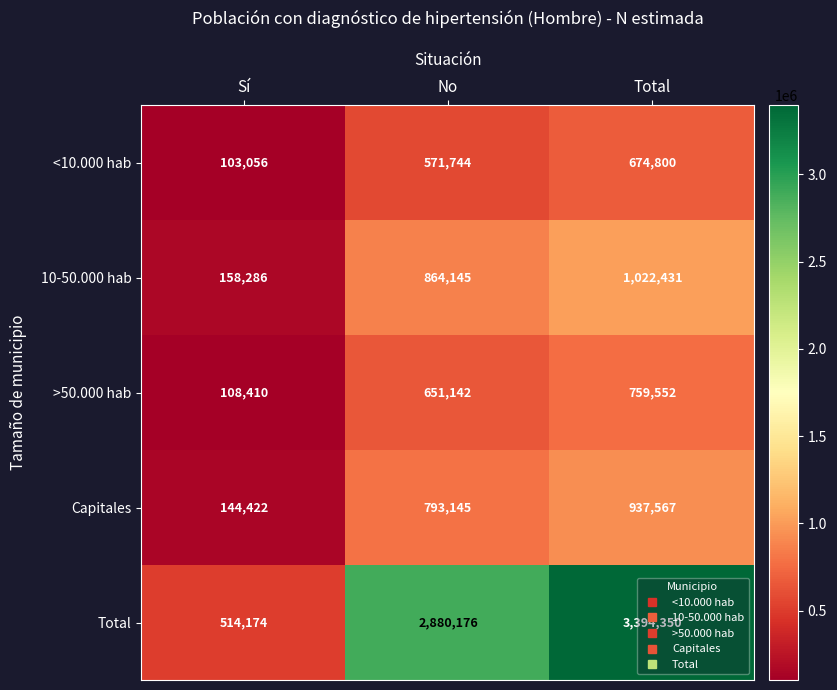

What value does the >50.000 hab series have at Total, to the nearest 10?

759550